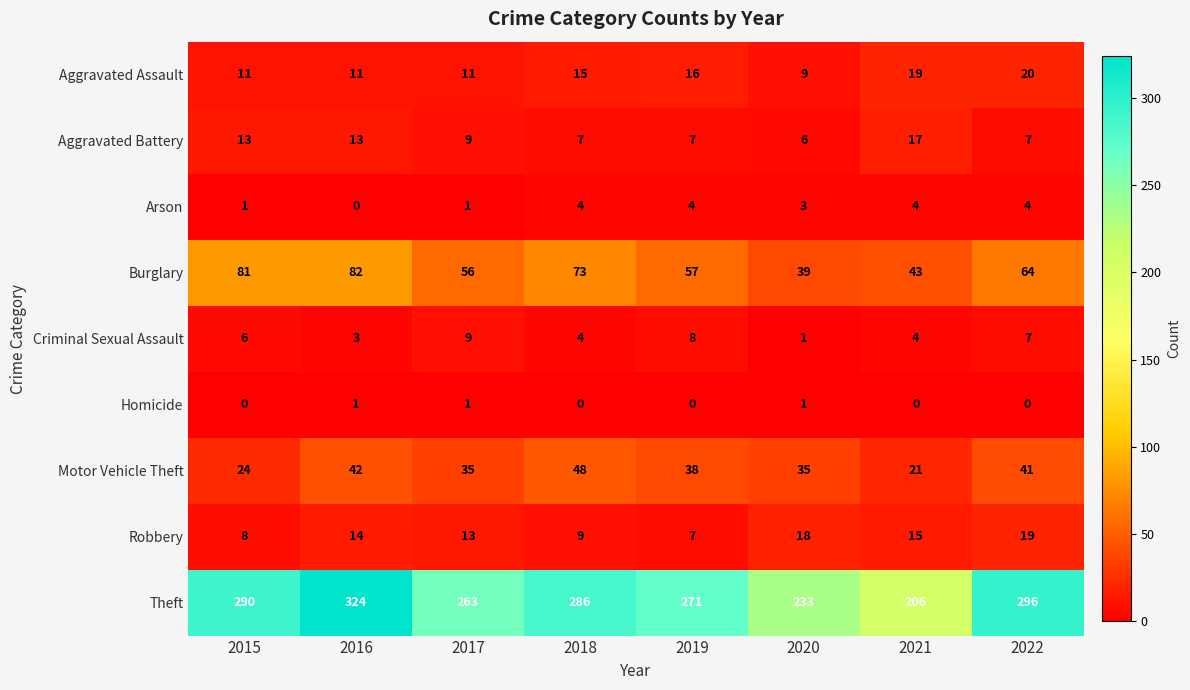

What is the sum of the Aggravated Battery values at 2019 and 2022?

14